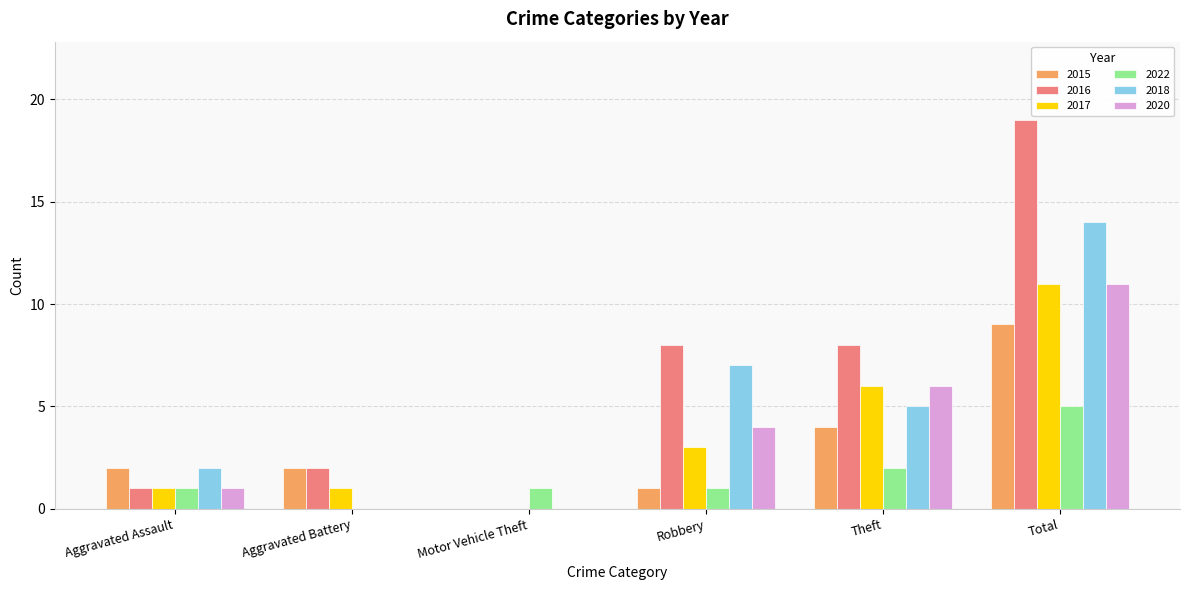

At which label does 2018 first exceed 5?

Robbery